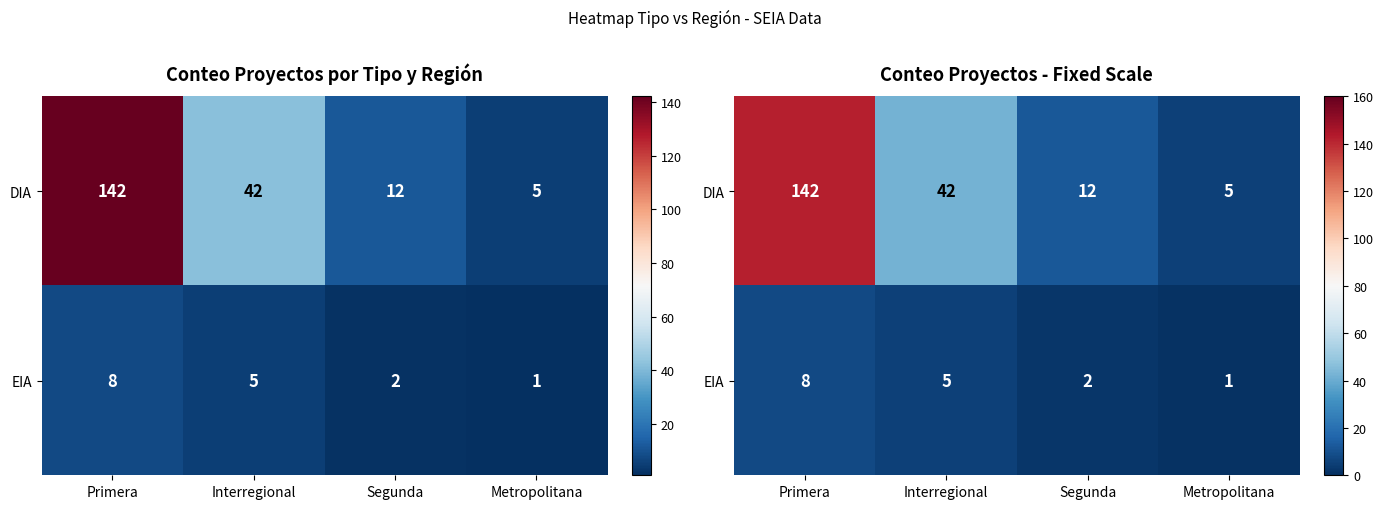

How many series are shown in this chart?

2